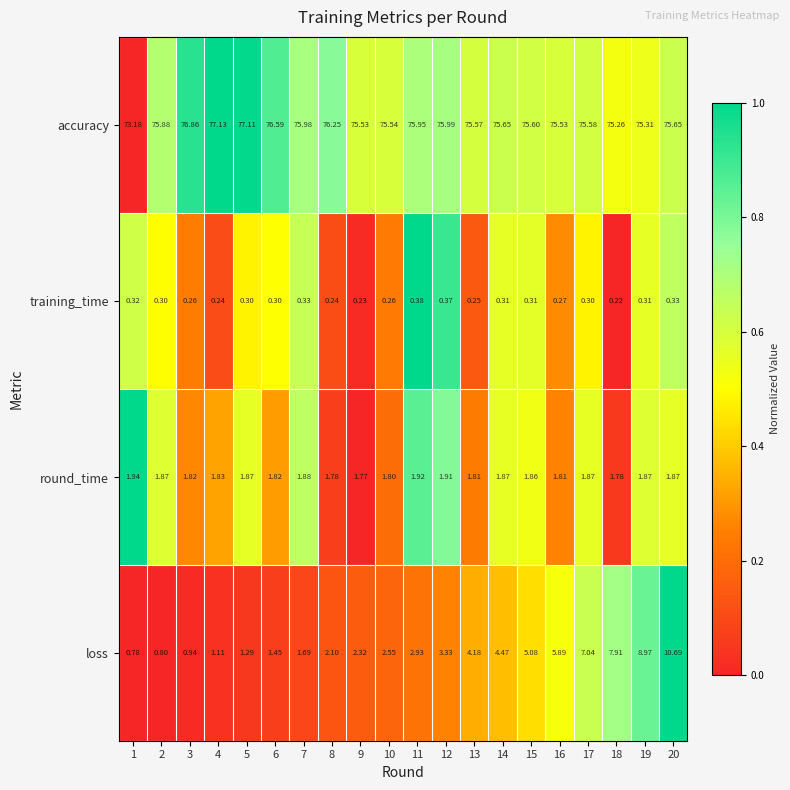

Rank the series by their maximum value, from lowest to highest.

training_time, round_time, loss, accuracy